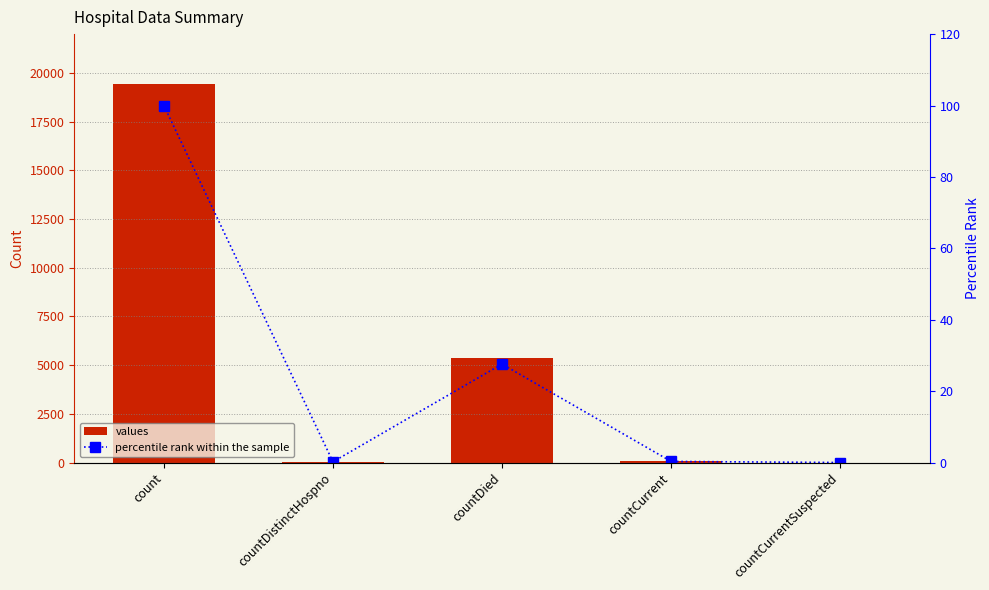

Is it true that values equals 60.0 at countCurrent?

True